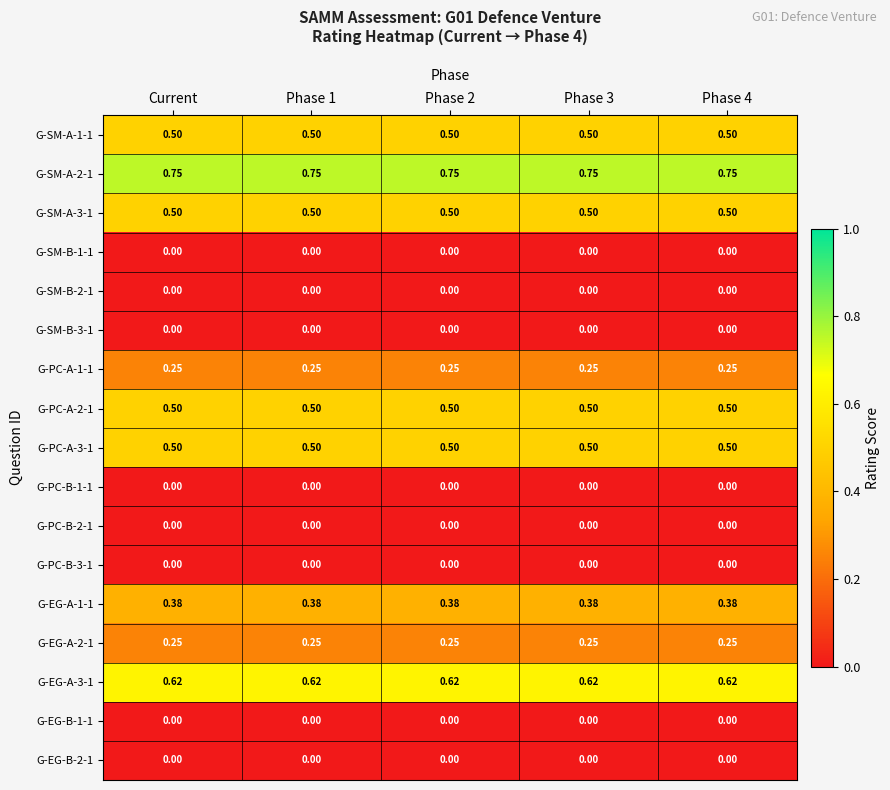

Is the value of G-EG-B-2-1 at Phase 4 greater than the value of G-EG-A-2-1 at Current?

No